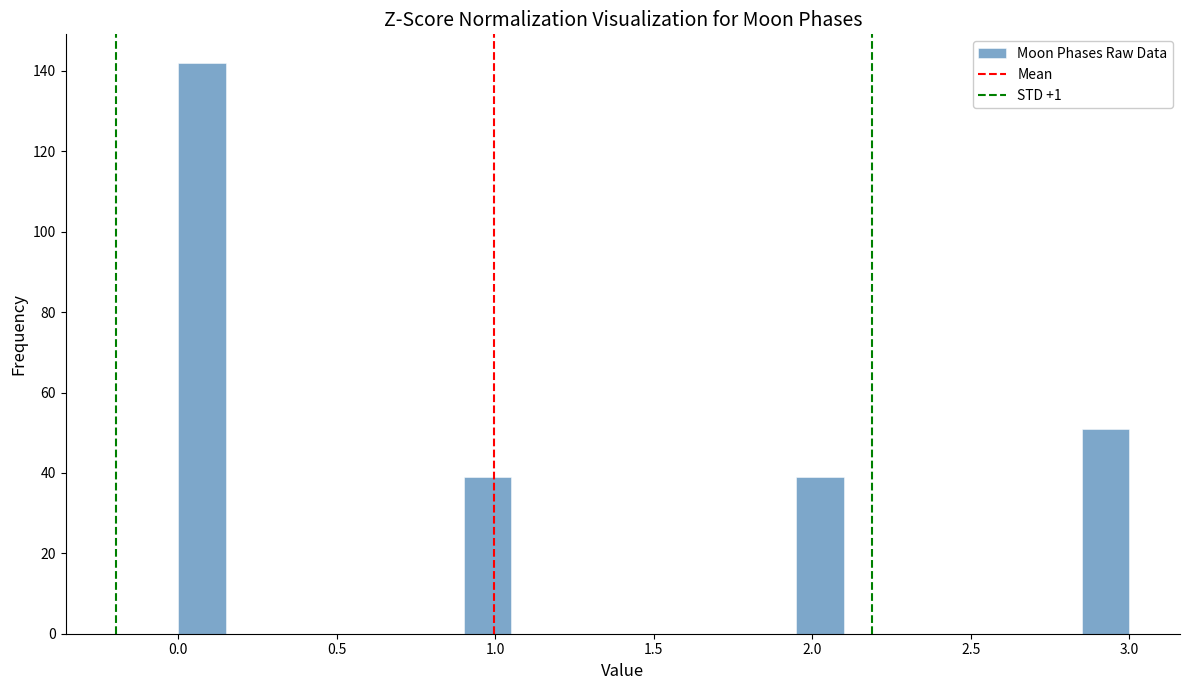

Around what value on the x-axis is the tallest bar? Give the approximate position of its centre, as read against the axis.

0.10